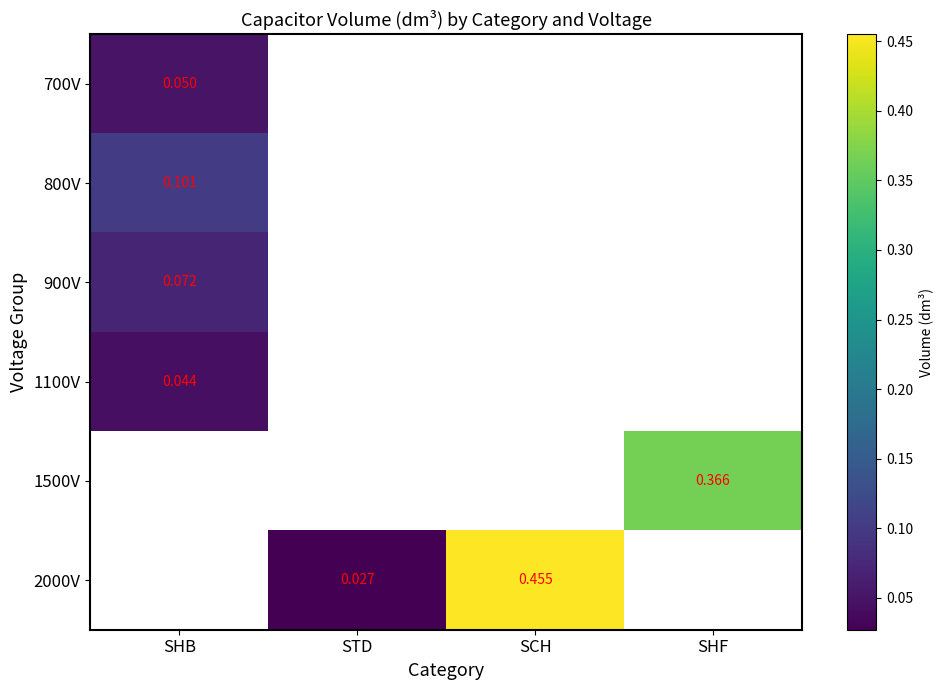

Which label corresponds to the largest value in the chart?

SCH